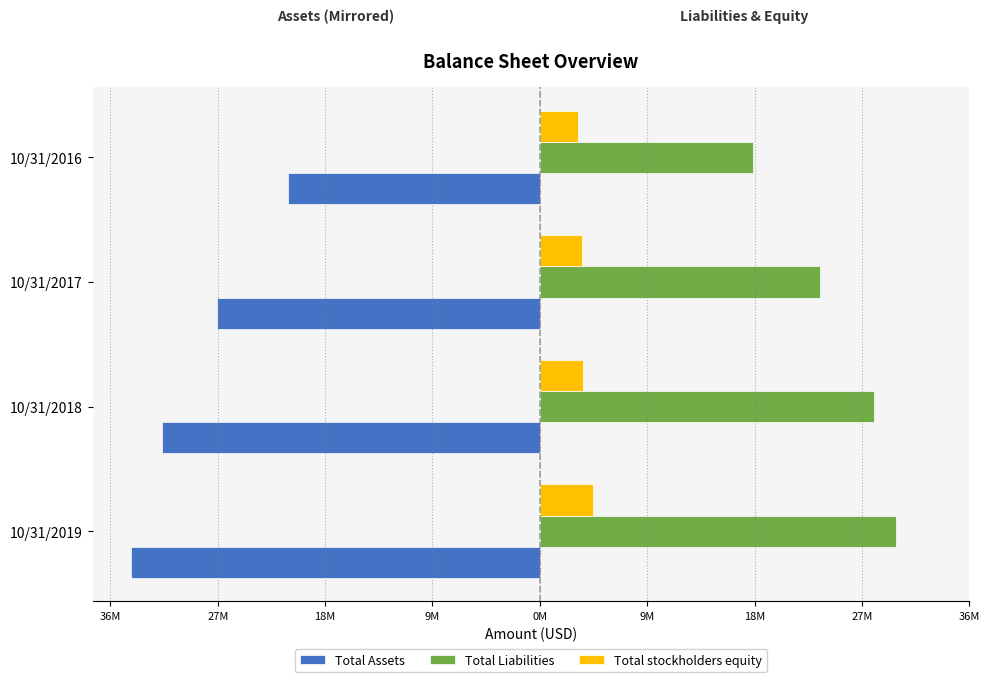

What position from the left is 18M?

3